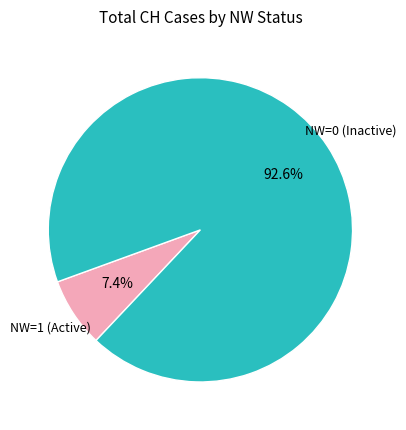

Is there any slice that represents more than half of the pie?

Yes